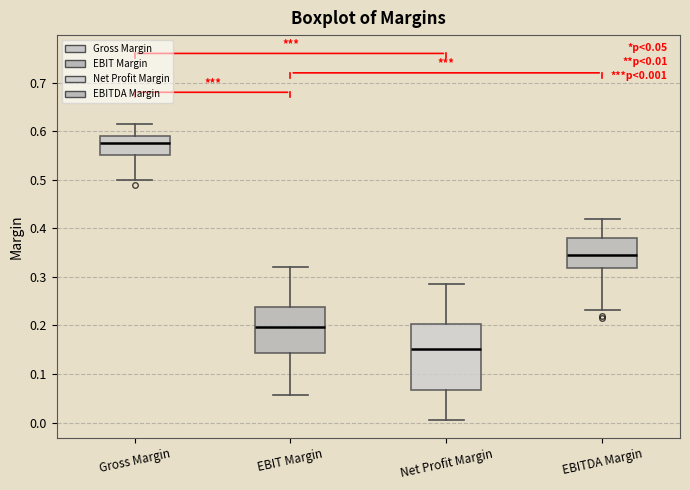

Comparing the boxes themselves (not the whiskers), which one is the tallest?

Net Profit Margin